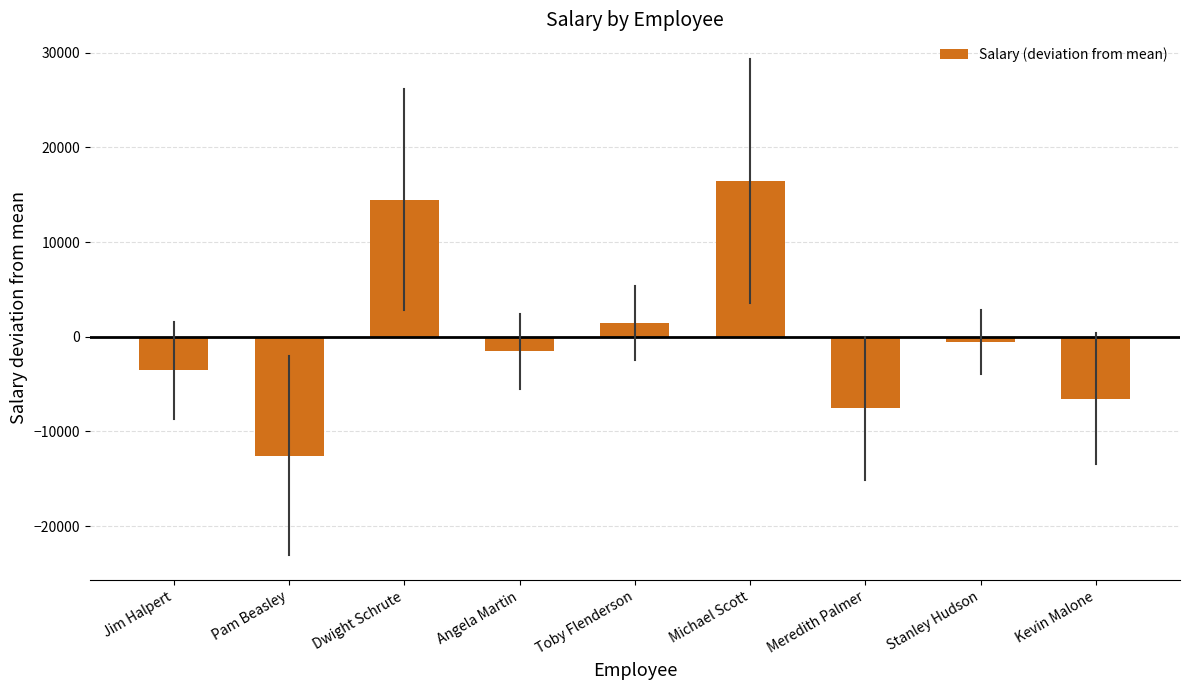

How many data points does each series have?

9